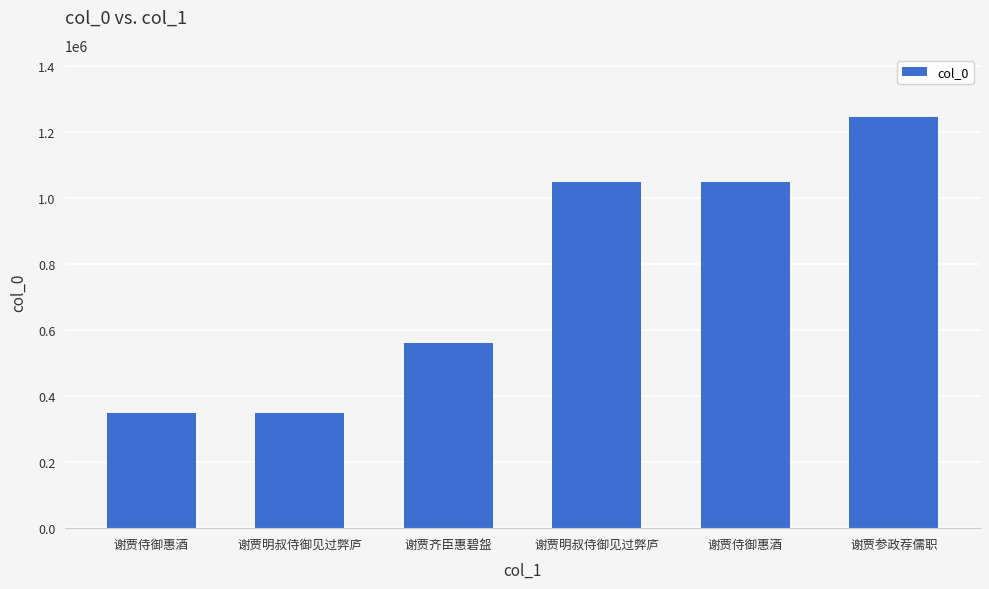

Is it true that the value at 谢贾明叔侍御见过弊庐 is 348774?

True